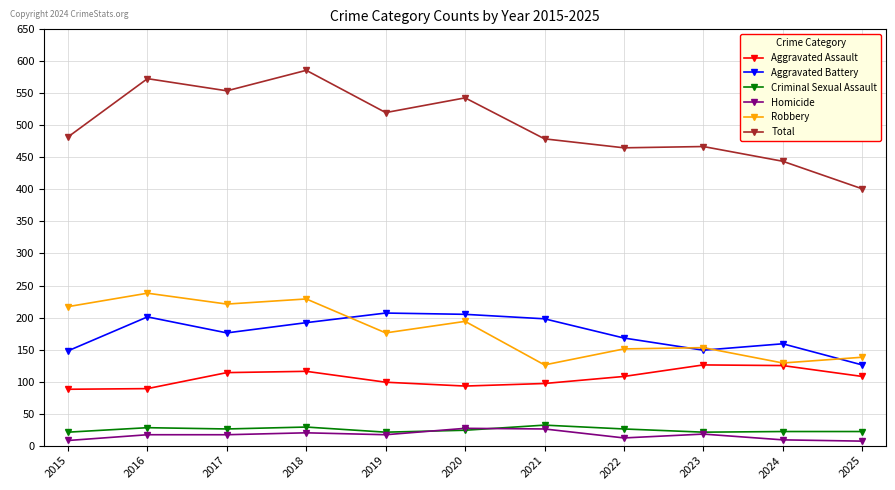

Between 2018 and 2022, which series saw the biggest shift?

Total